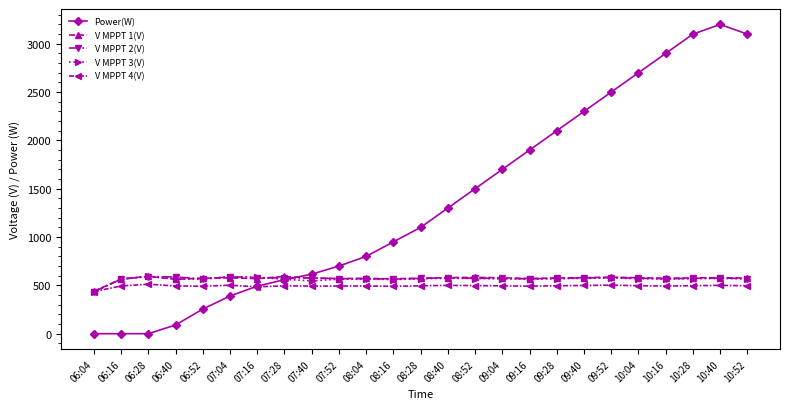

Which series has the largest total across all categories?

Power(W)